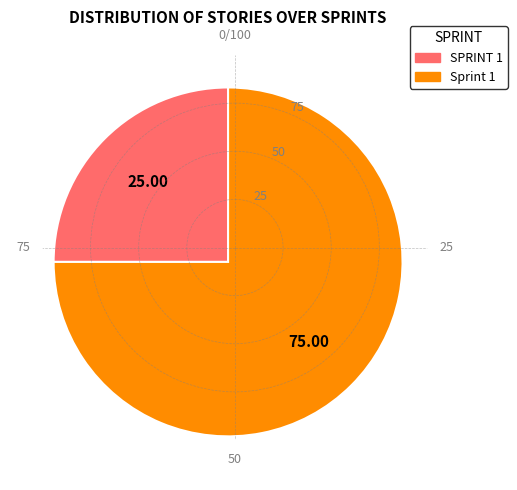

Does SPRINT 1 account for over 50% of the chart?

No